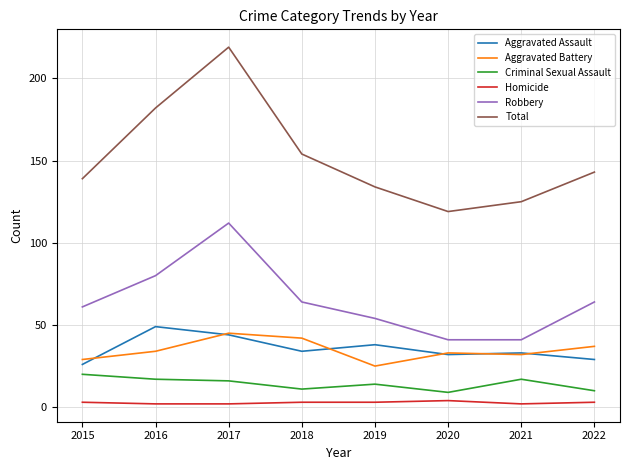

True or false: Robbery has a value of 23 at 2019.

False